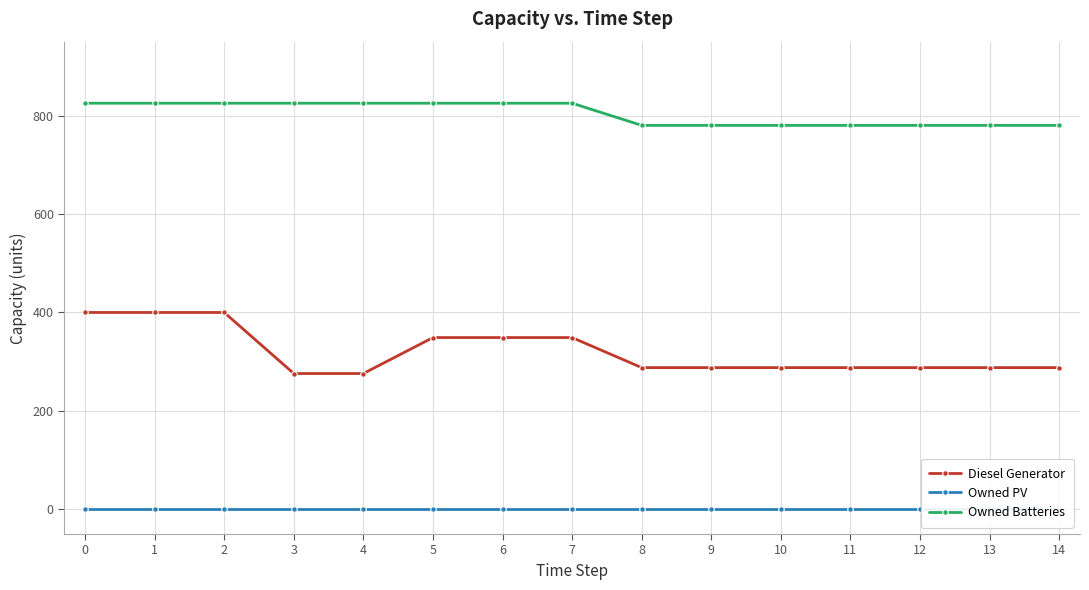

True or false: Diesel Generator and Owned Batteries intersect in this chart.

False